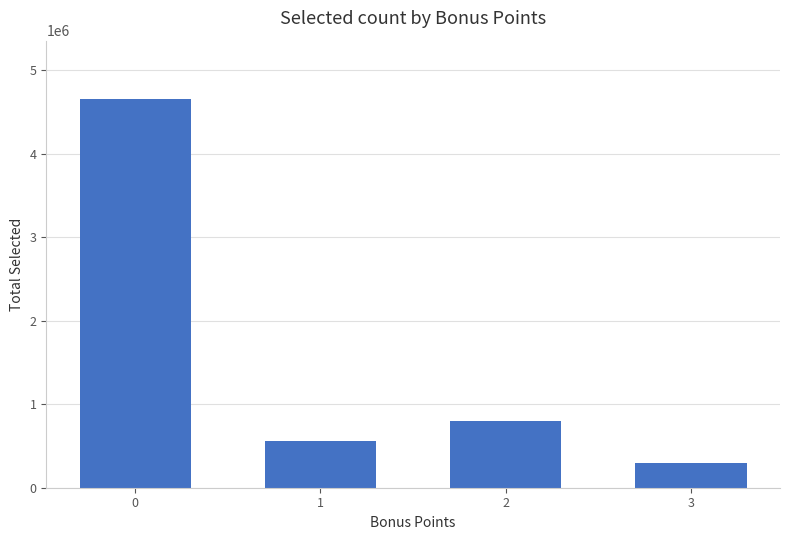

What is the sum of all values?

6305191